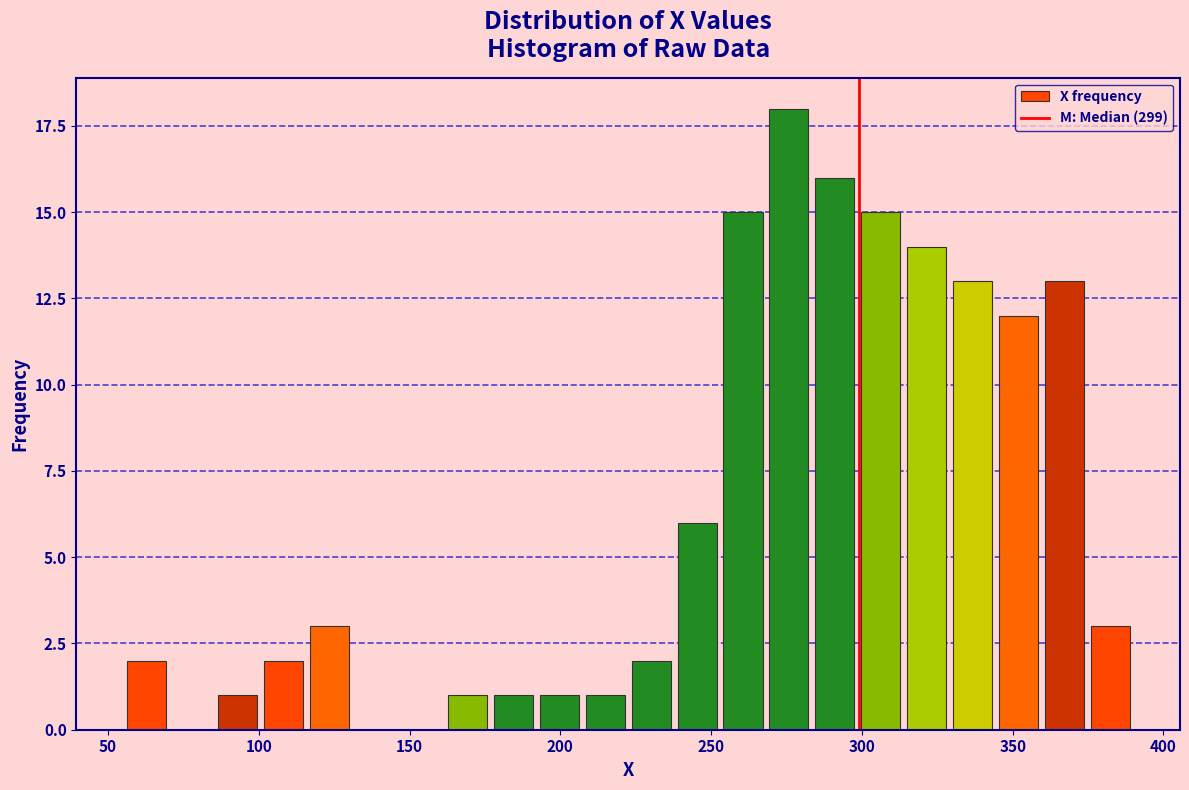

Around what value on the x-axis is the tallest bar? Give the approximate position of its centre, as read against the axis.

275